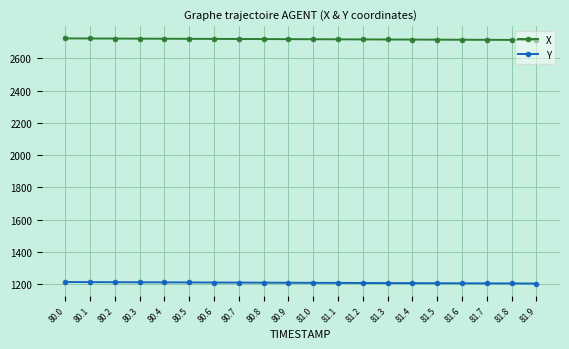

List the series in order of their peak value, lowest first.

Y, X